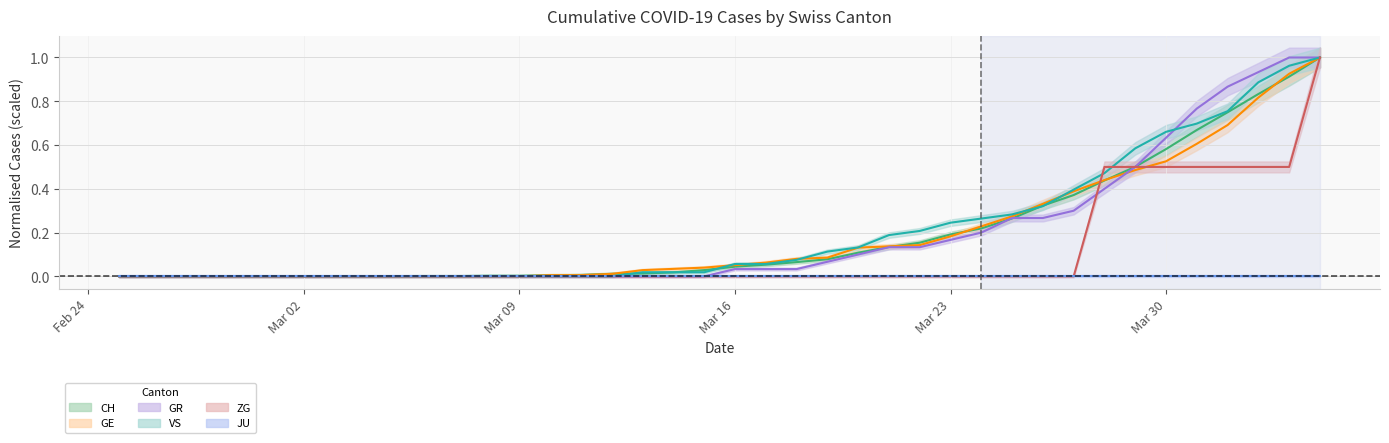

What position from the right is 2020-03-15?

21